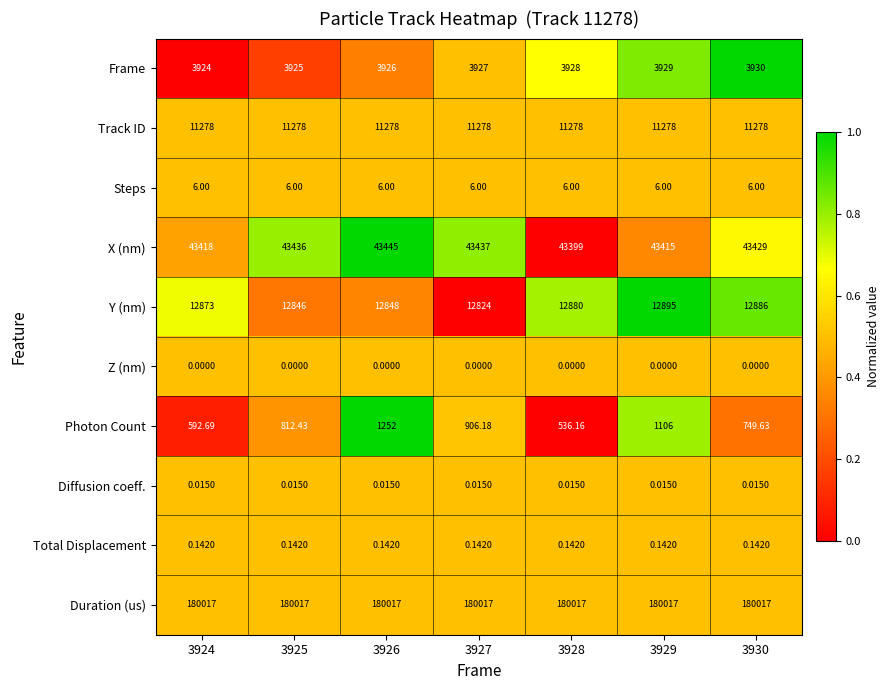

Rank the series at 3925 from highest to lowest value.

Duration (us), X (nm), Y (nm), Track ID, Frame, Photon Count, Steps, Total Displacement, Diffusion coeff., Z (nm)